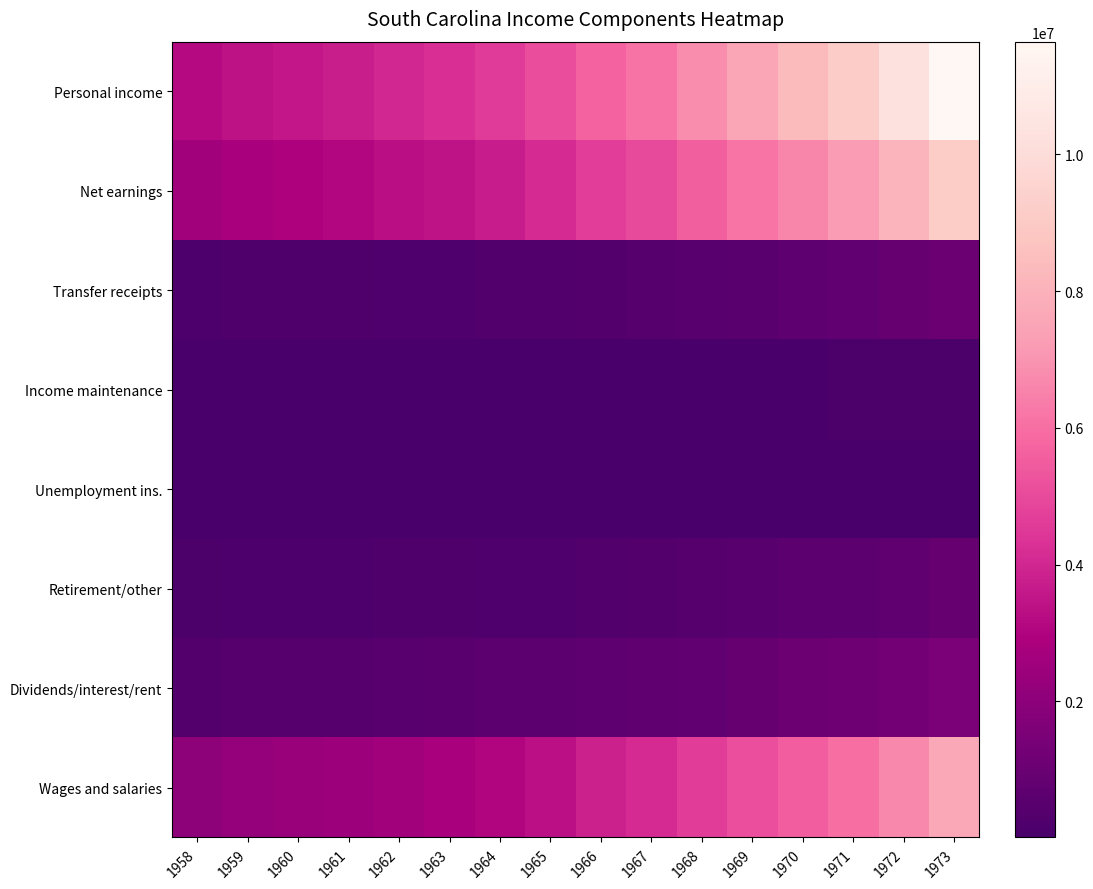

Which series has the largest total across all categories?

Personal income